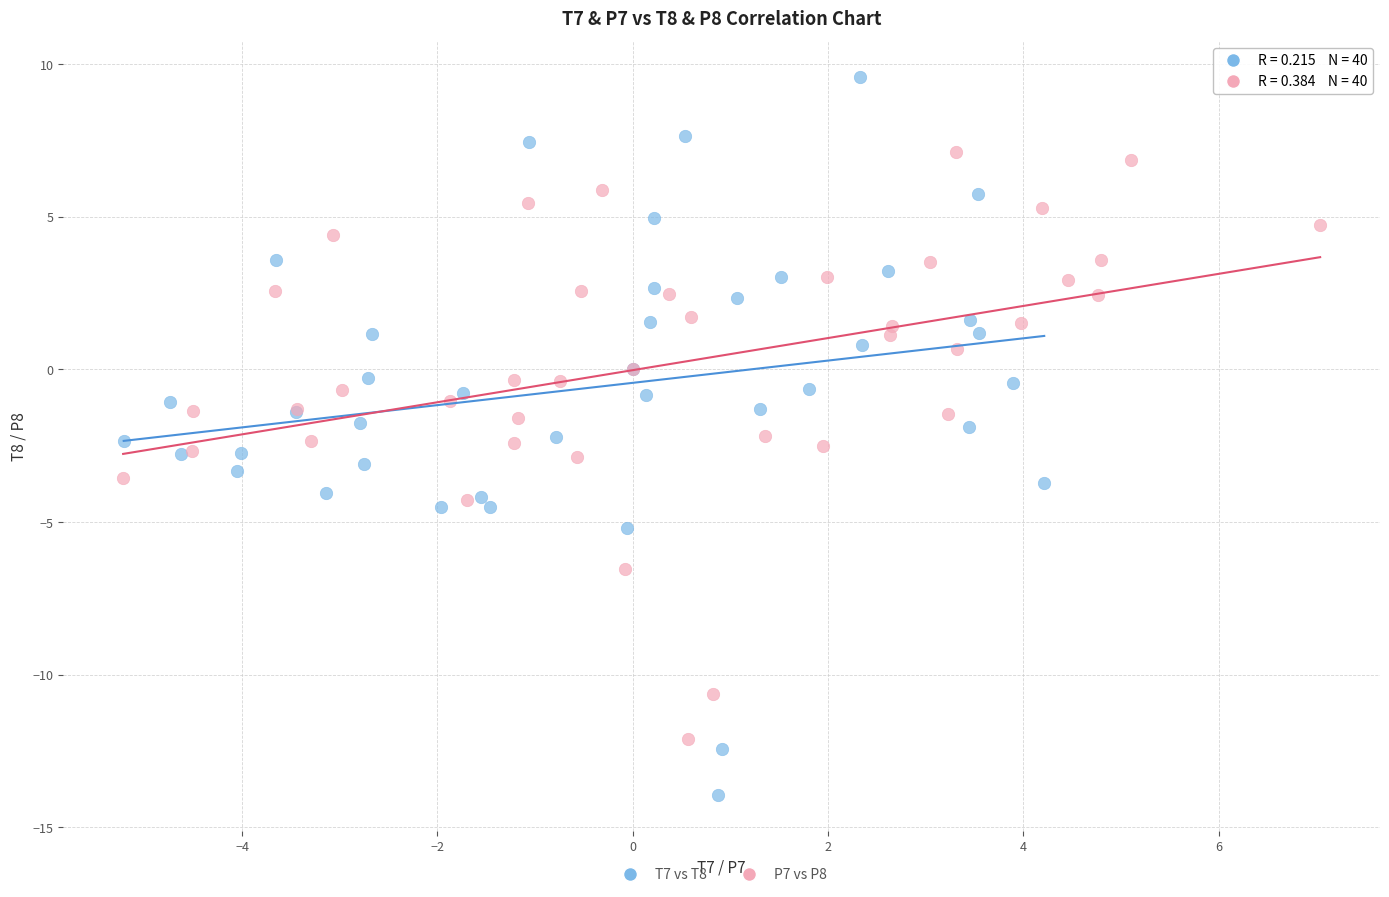

Which series reaches the minimum Y coordinate?

T7 vs T8